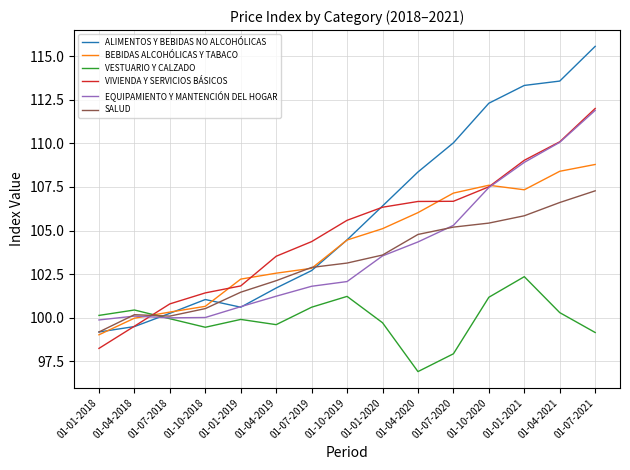

Where does the SALUD series first go above 103?

01-10-2019